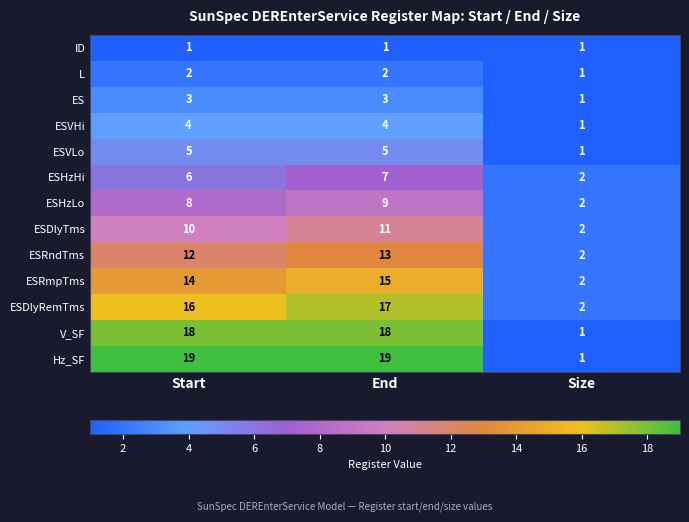

Which series has the largest range (max minus min)?

Hz_SF